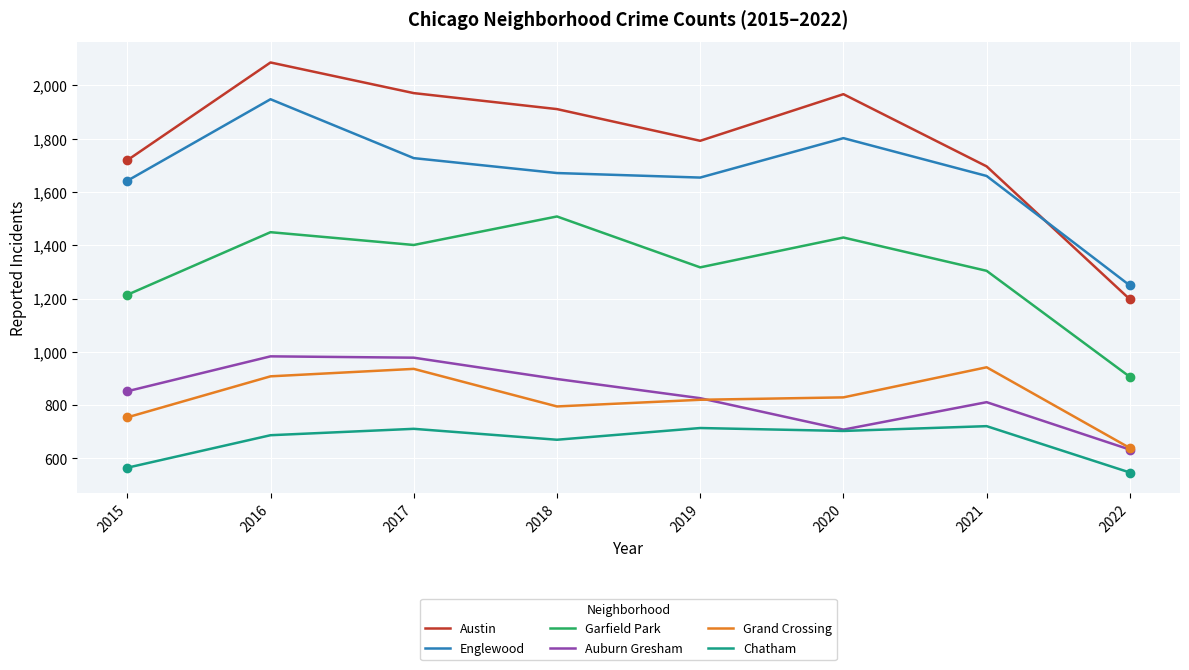

Is the value of Garfield Park at 2018 greater than the value of Englewood at 2018?

No